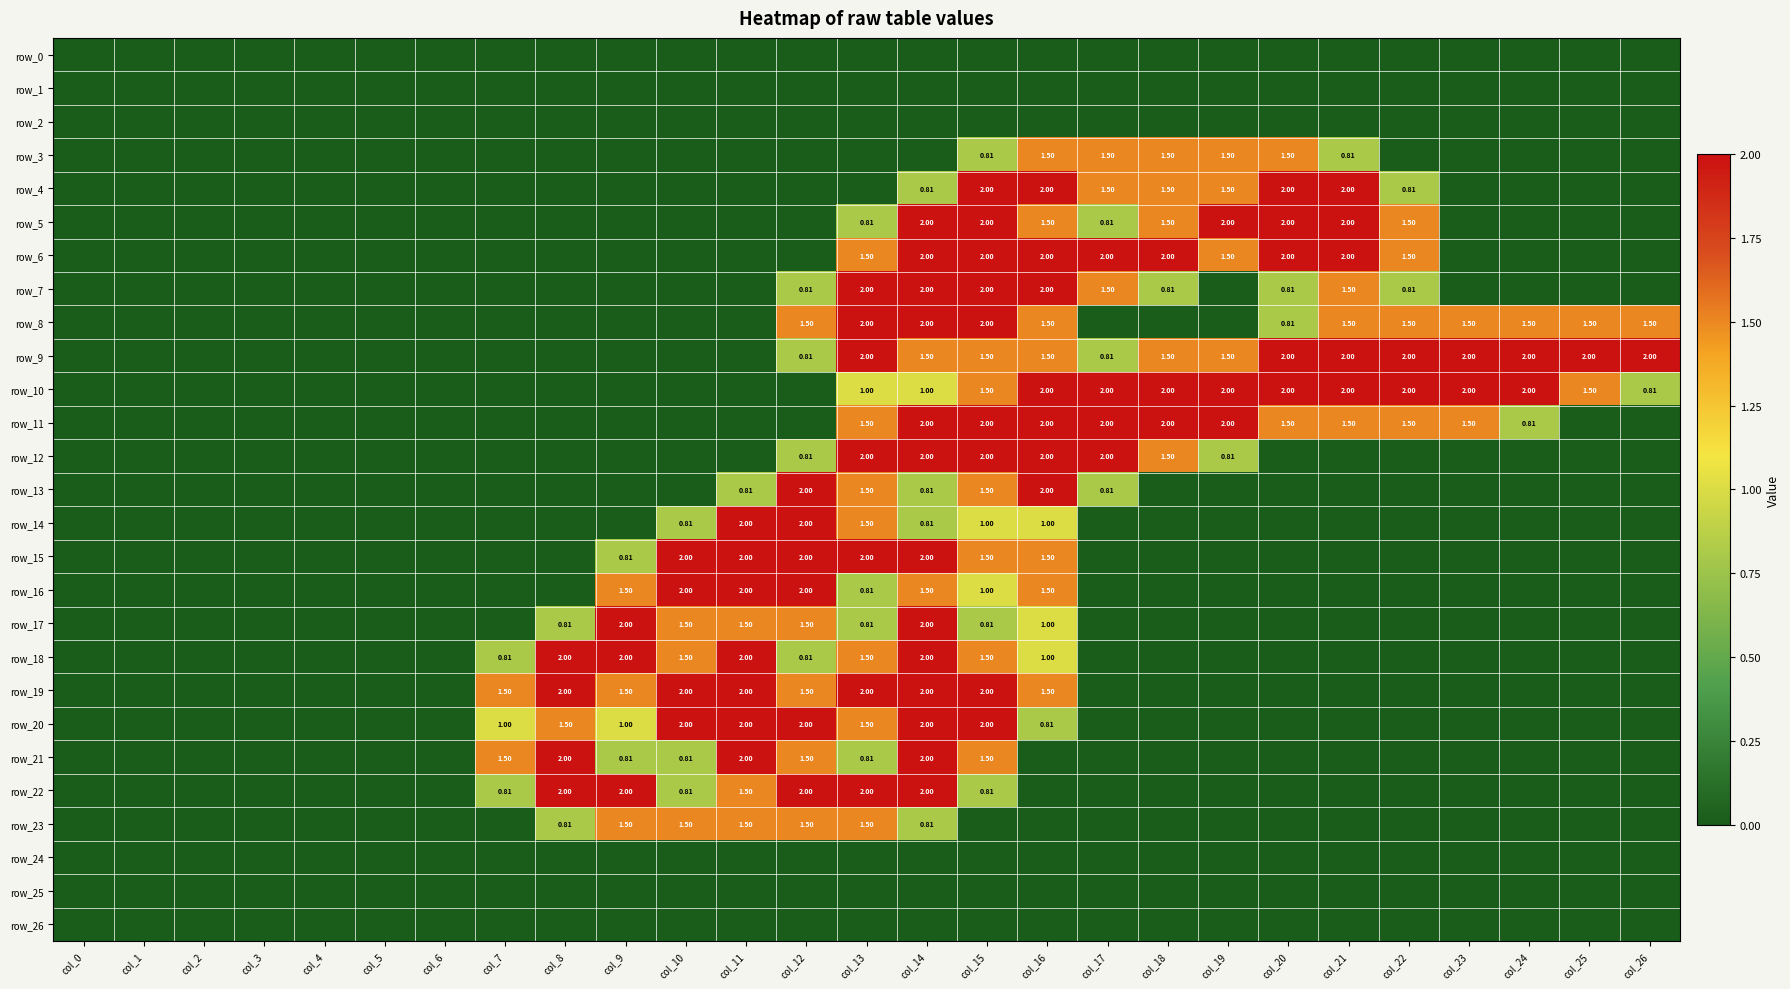

Rank the categories by row_2 value from lowest to highest.

col_0, col_1, col_2, col_3, col_4, col_5, col_6, col_7, col_8, col_9, col_10, col_11, col_12, col_13, col_14, col_15, col_16, col_17, col_18, col_19, col_20, col_21, col_22, col_23, col_24, col_25, col_26